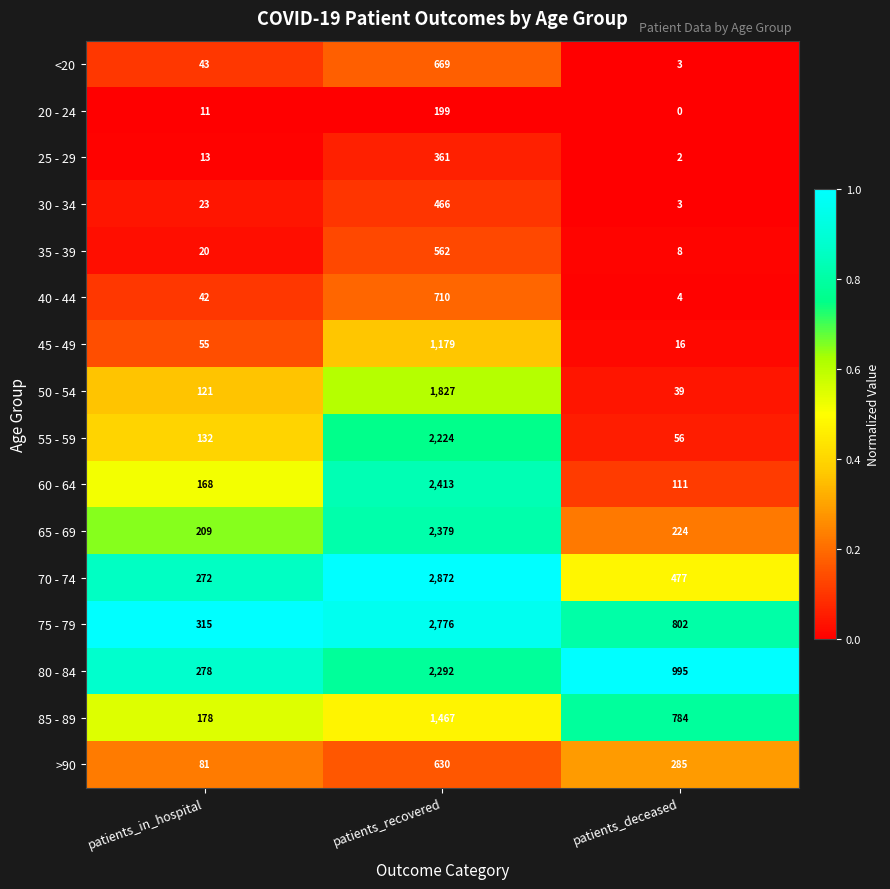

At which category is the sum across all series the highest?

patients_recovered